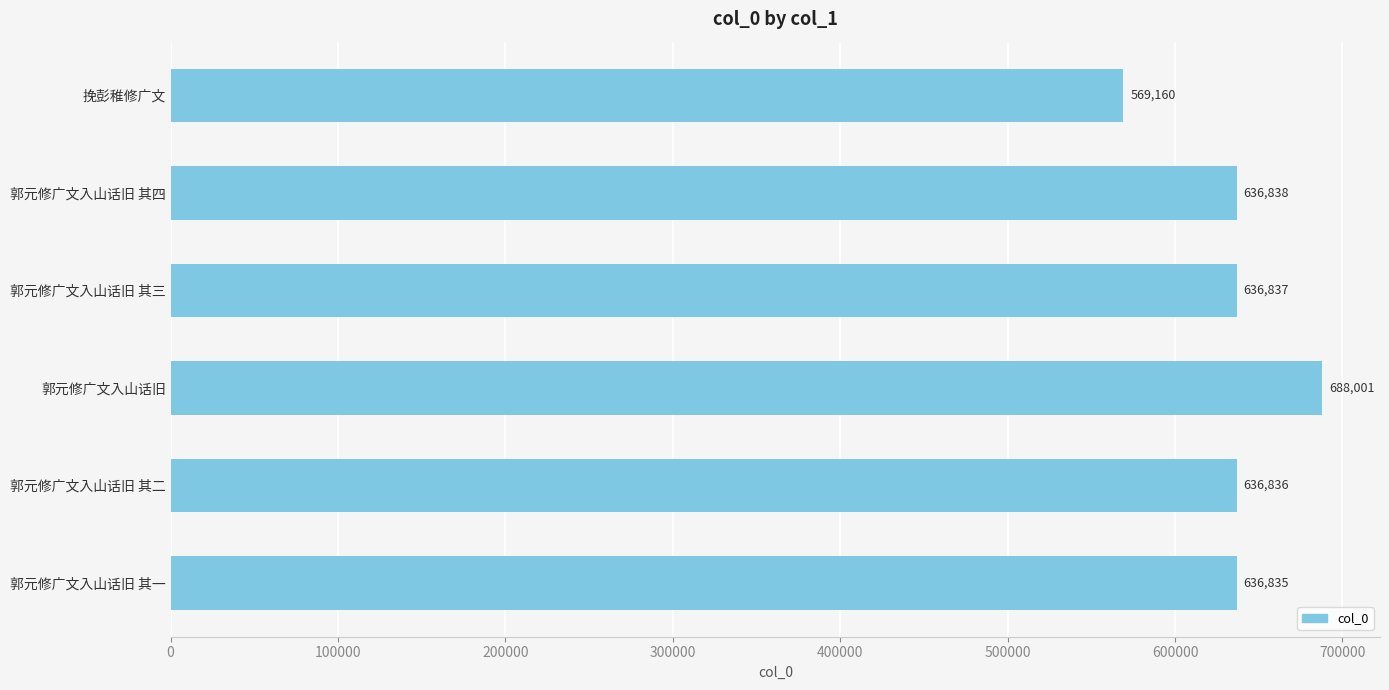

How many bars are there in total?

6